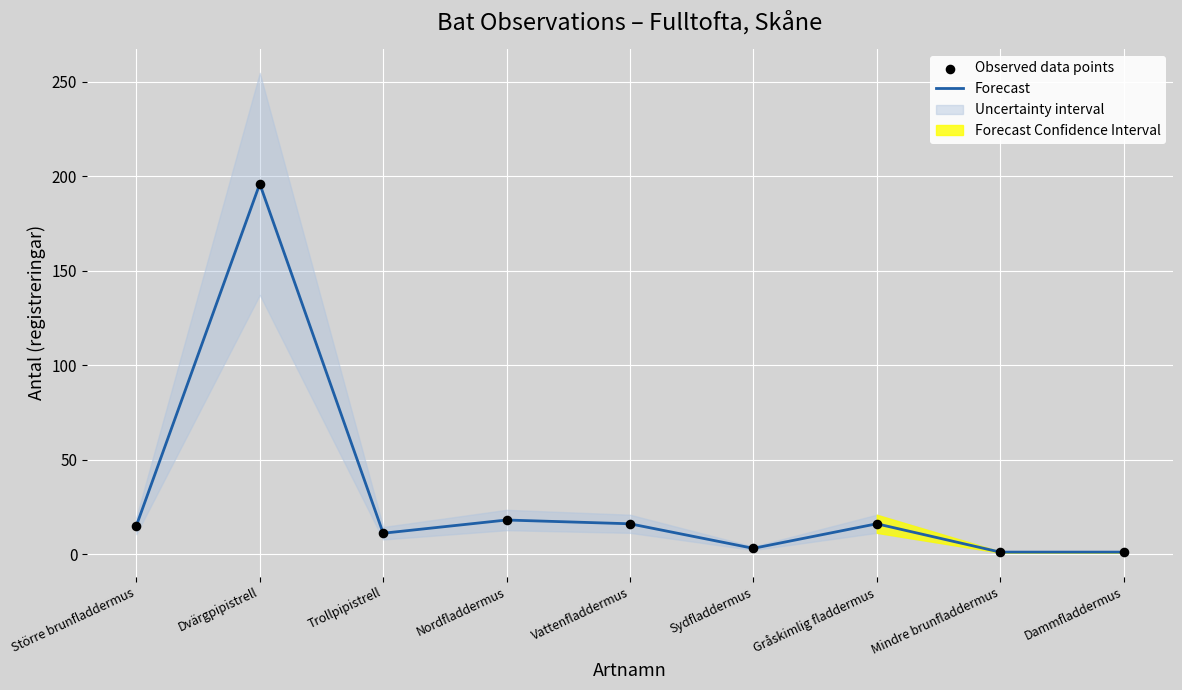

What is the highest value of the Forecast series?

196